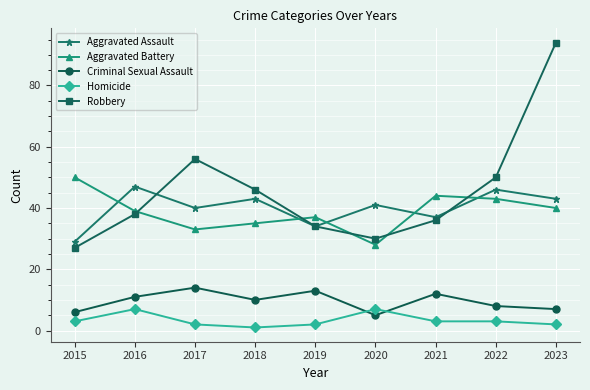

Which label corresponds to the smallest value in the chart?

2018